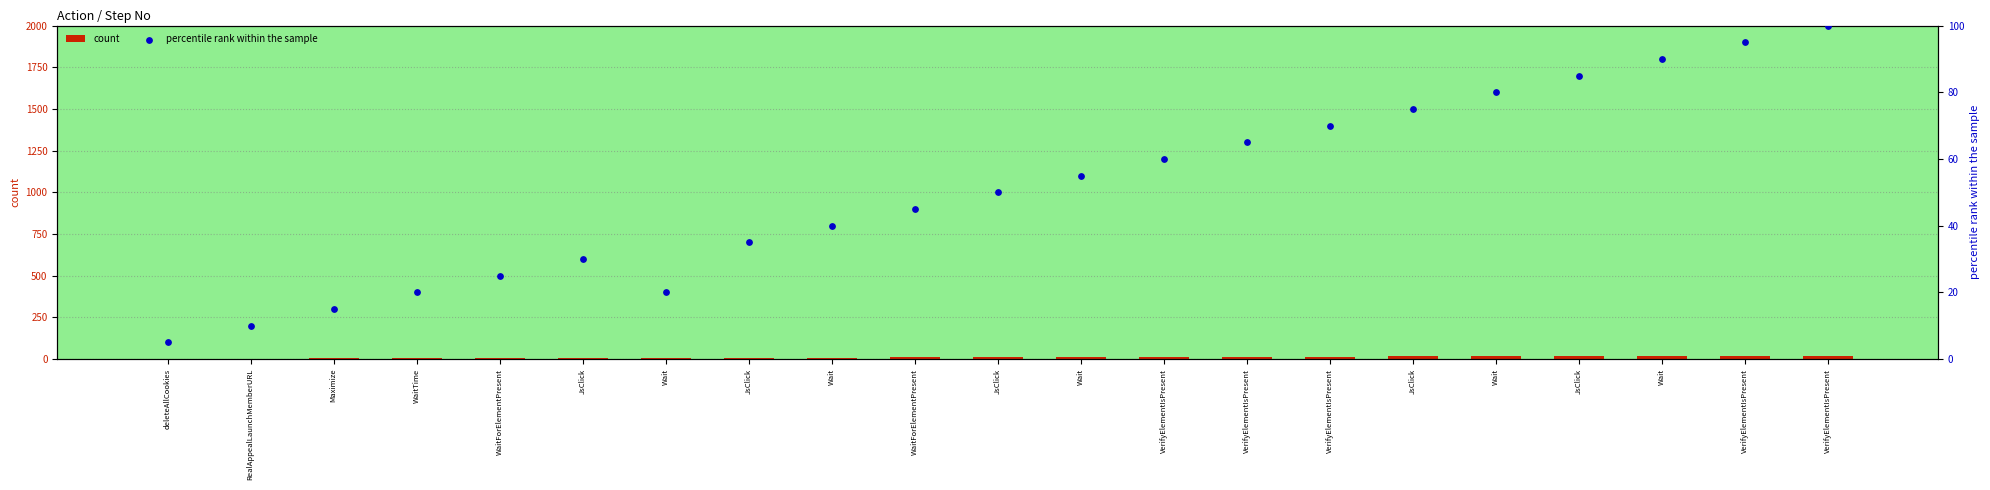

At which category is the sum across all series the highest?

VerifyElementIsPresent